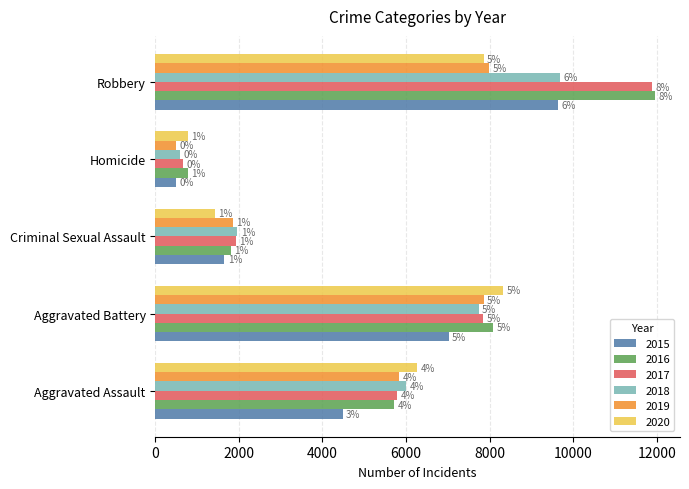

What are all the series names shown in the legend?

2015, 2016, 2017, 2018, 2019, 2020